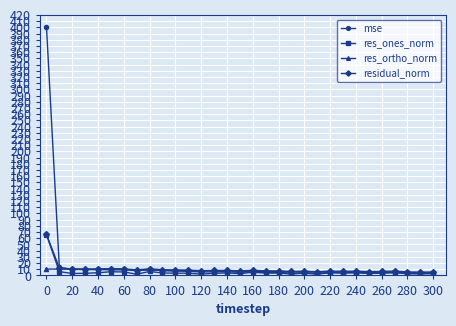

At how many categories does at least one series exceed 166?

1